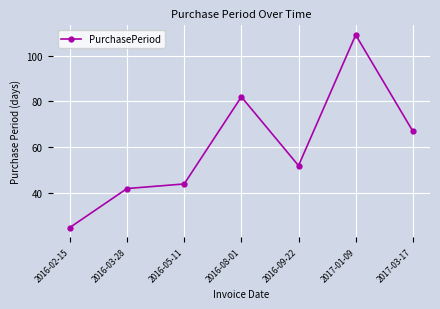

The value at 2016-02-15 is 39. True or false?

False